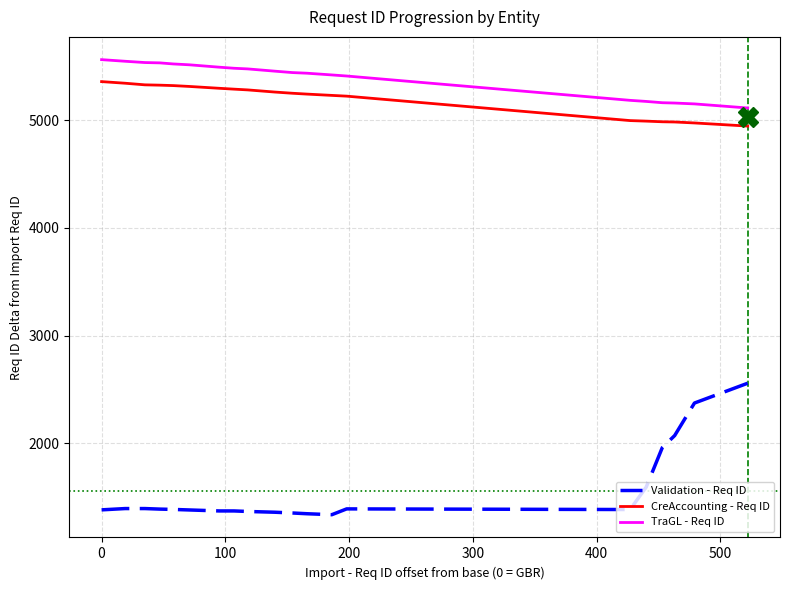

True or false: CreAccounting - Req ID and TraGL - Req ID cross at least once.

False